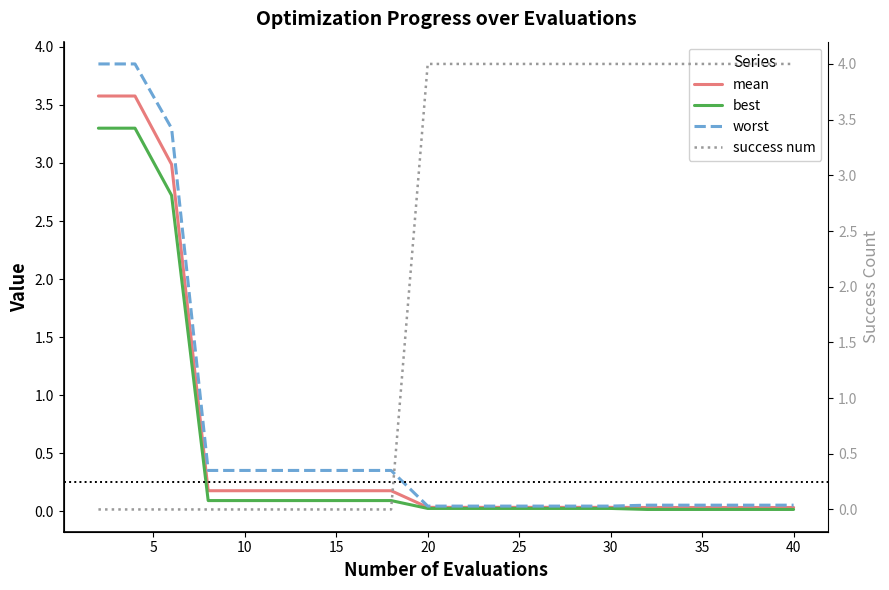

Does the chart have visible grid lines?

No